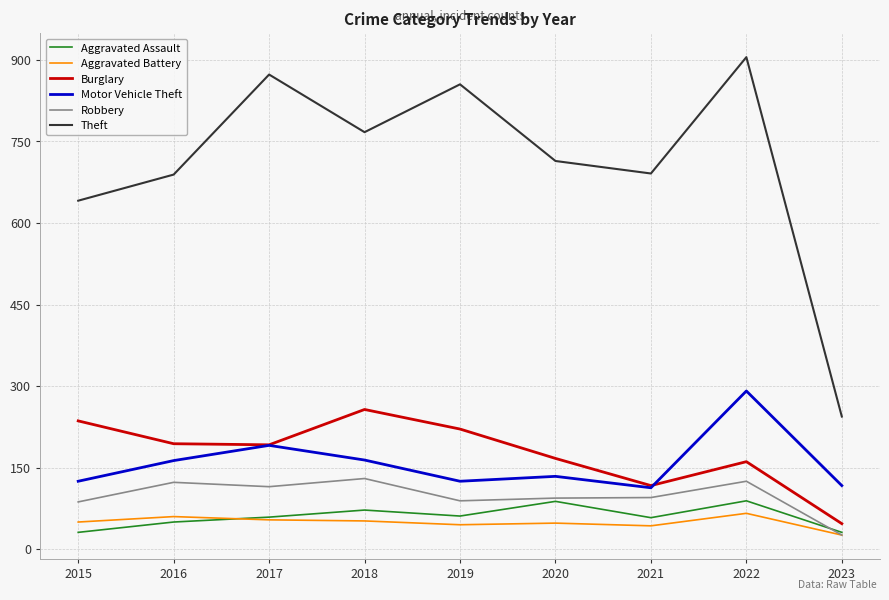

At which label does Theft reach its peak?

2022